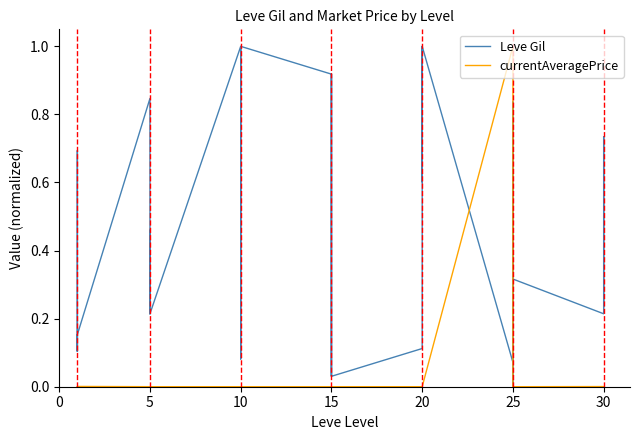

How many positive values does the Leve Gil series have?

39